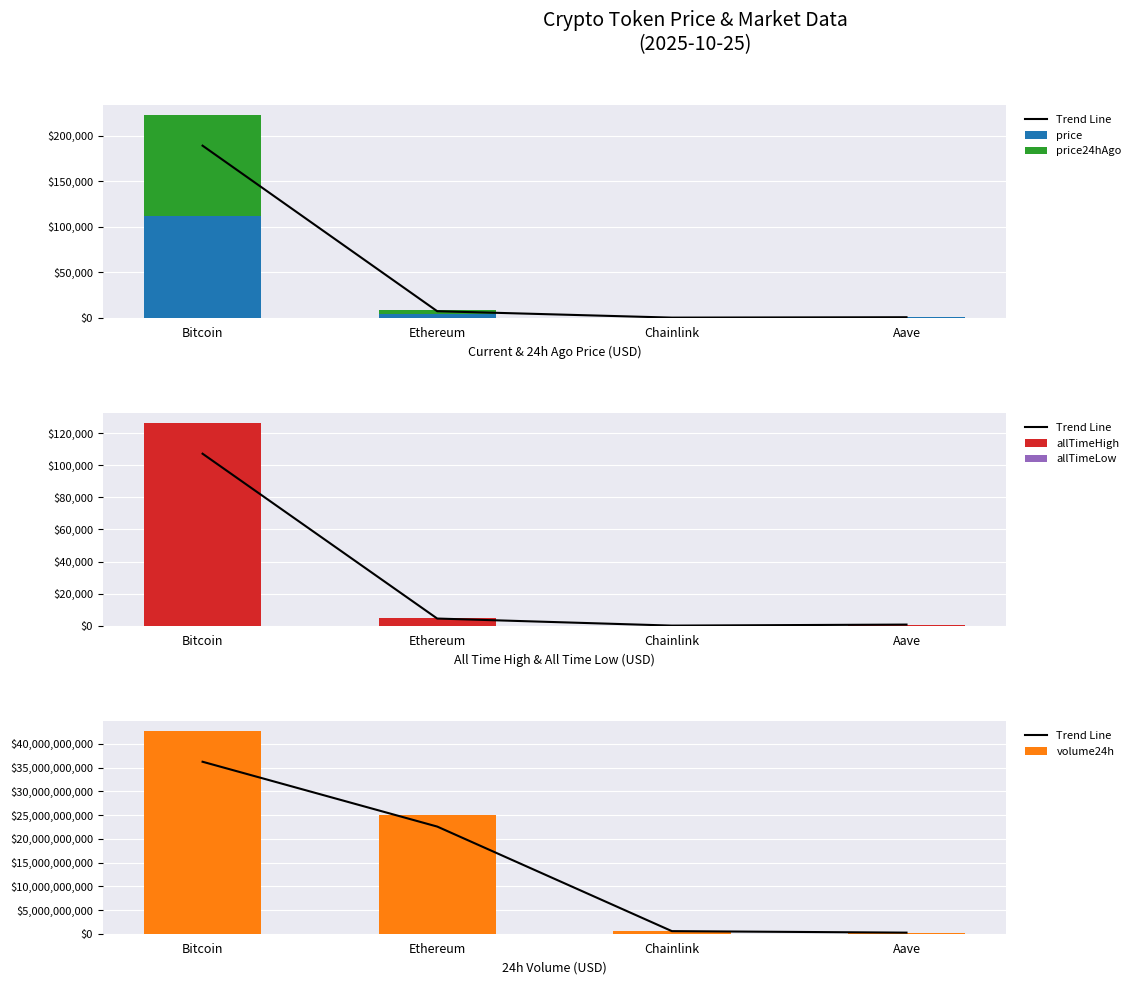

Which series has the largest total across all categories?

volume24h